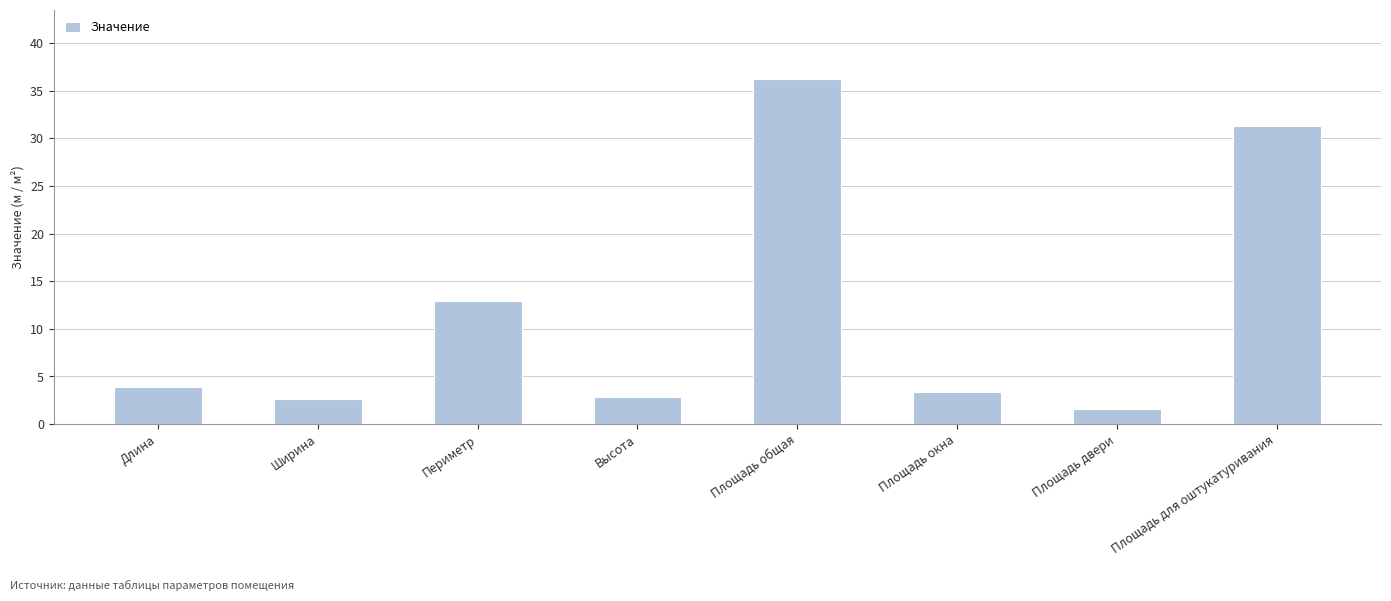

Reading left to right, transcribe all the data shown in this chart.

3.9	2.6	12.9	2.8	36.2	3.4	1.6	31.3